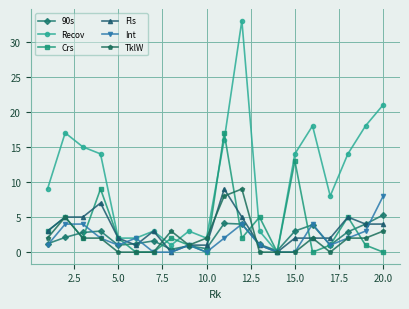

True or false: Recov has more than 2 interior local peaks.

True